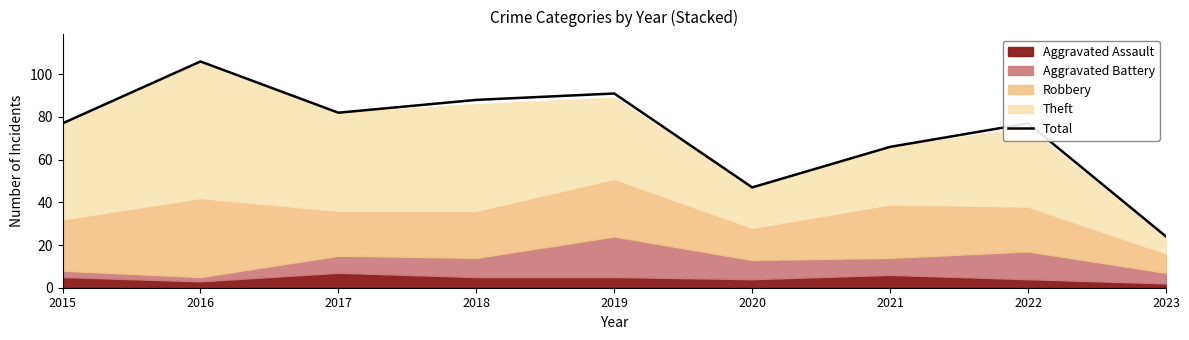

How many data points are above 77?

4